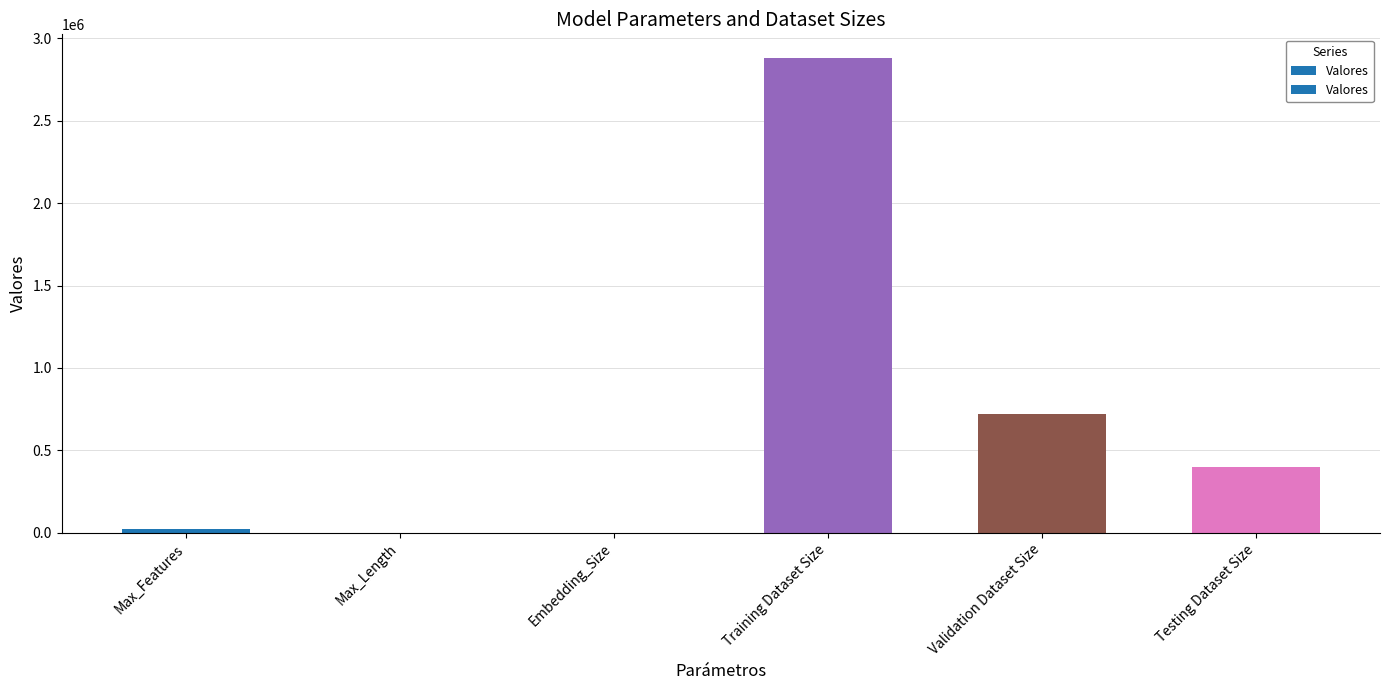

Which category has the highest value across all series?

Training Dataset Size